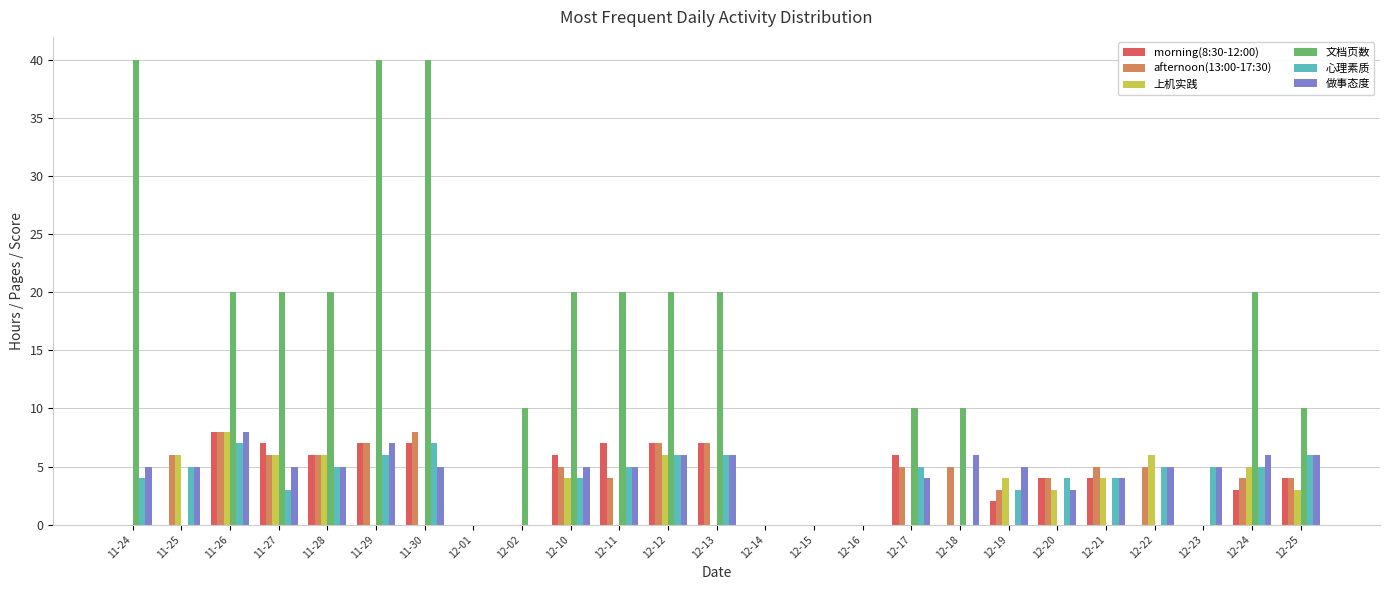

At which label does 上机实践 reach its peak?

11-26